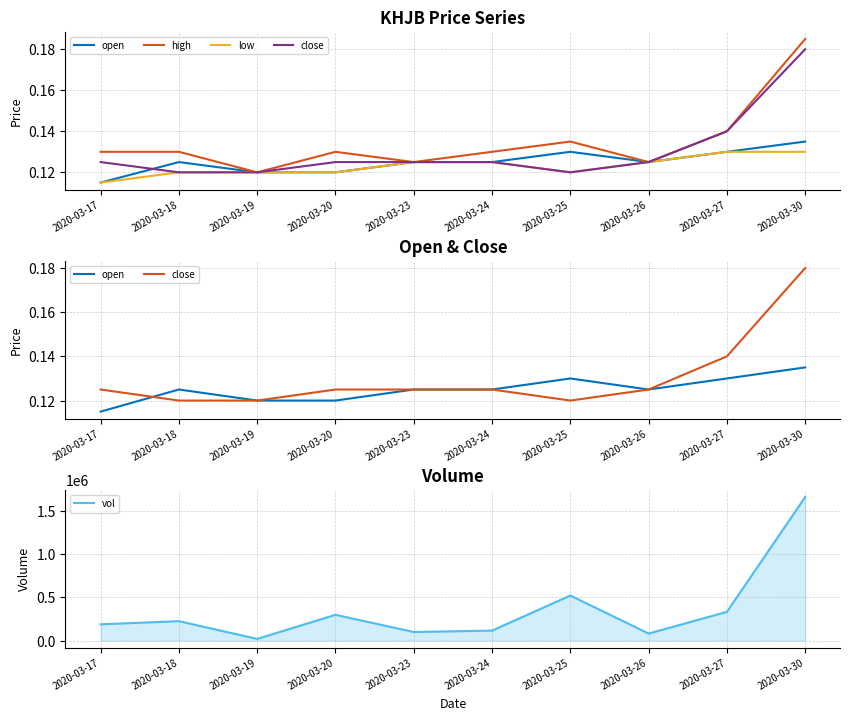

Reading right to left, list all the values displayed in this chart.

open: 0.1	0.1	0.1	0.1	0.1	0.1	0.1	0.1	0.1	0.1
high: 0.2	0.1	0.1	0.1	0.1	0.1	0.1	0.1	0.1	0.1
low: 0.1	0.1	0.1	0.1	0.1	0.1	0.1	0.1	0.1	0.1
close: 0.2	0.1	0.1	0.1	0.1	0.1	0.1	0.1	0.1	0.1
vol: 1660700.0	332700.0	82000.0	521700.0	115900.0	100000.0	298600.0	20000.0	225100.0	188900.0